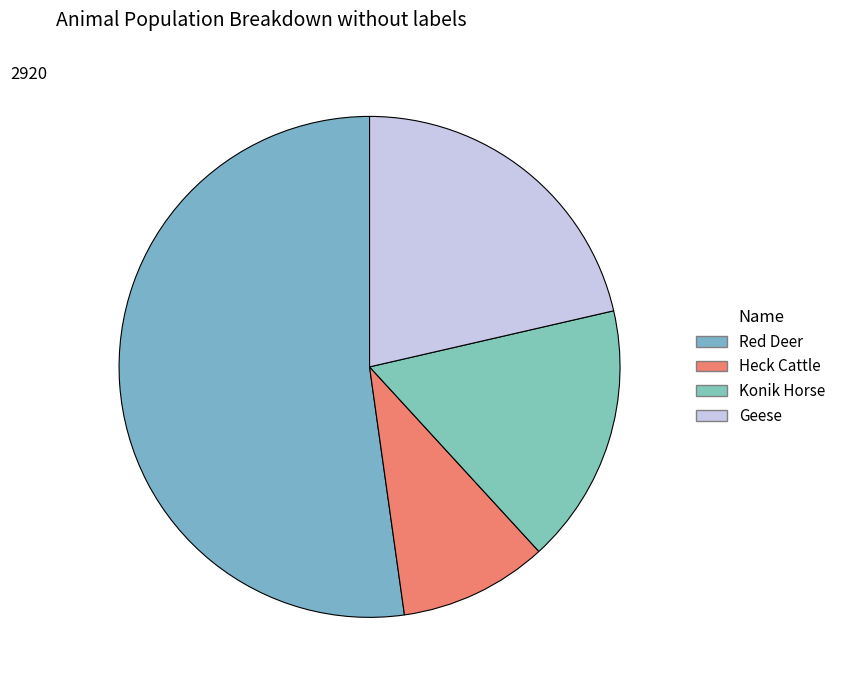

What portion of the pie excludes Red Deer?

47.8%